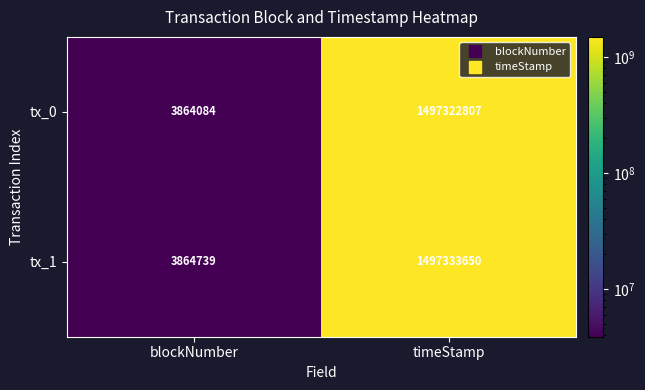

Which series has the largest range (max minus min)?

tx_1